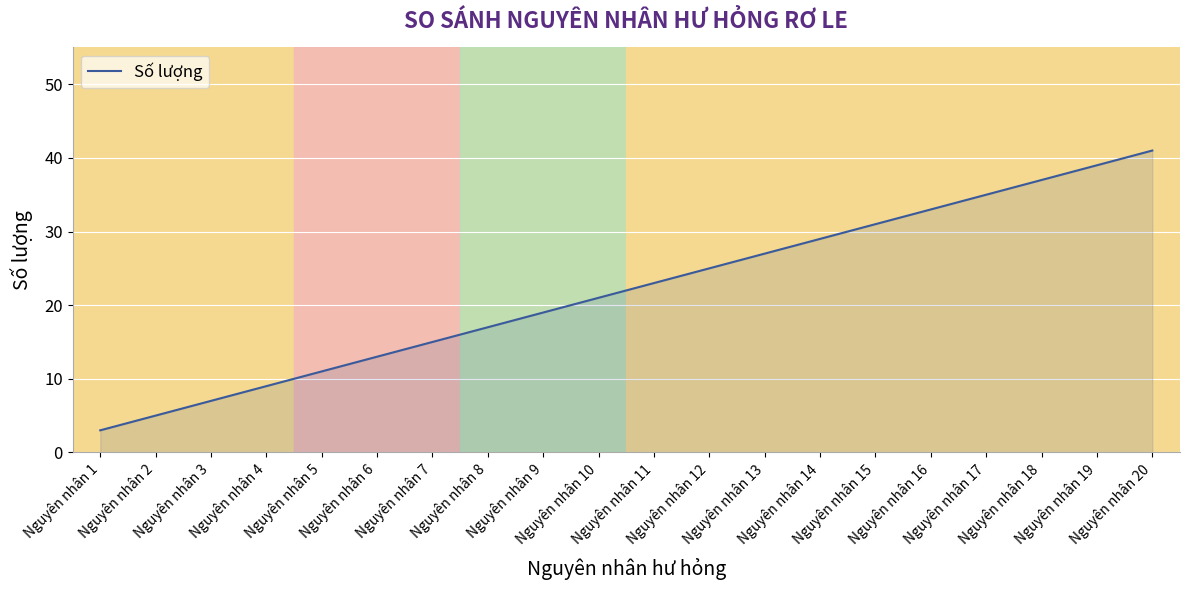

The chart shows a value of 5 at Nguyên nhân 8. True or false?

False